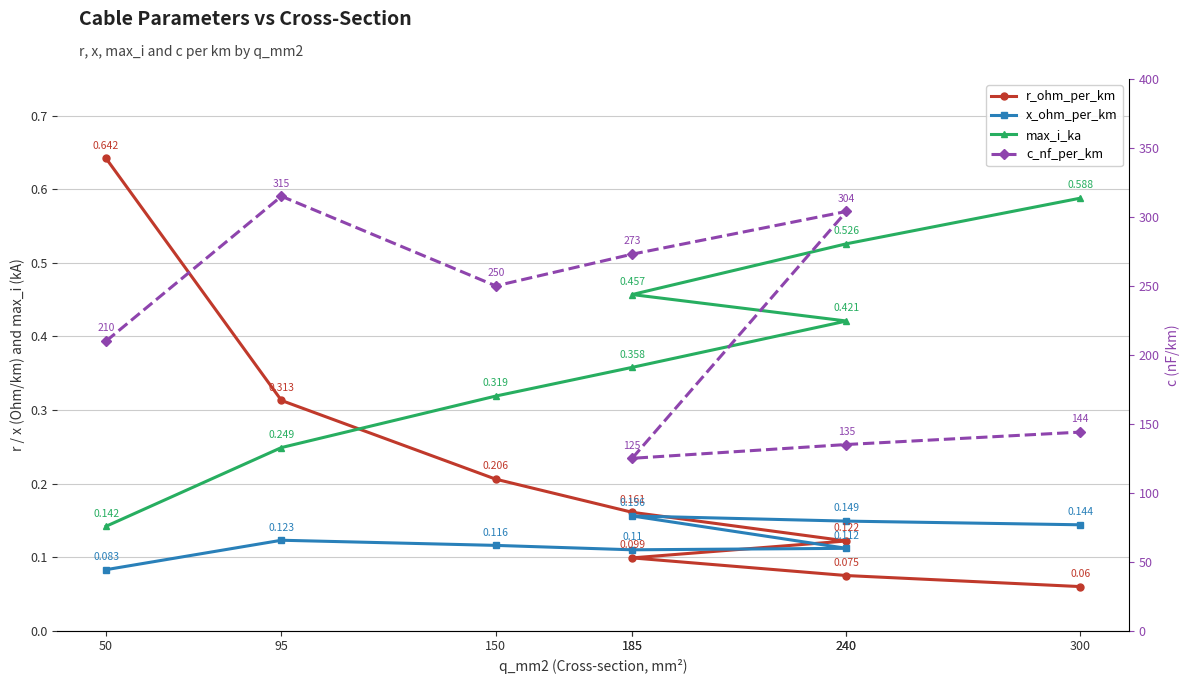

Rank the series by their maximum value, from lowest to highest.

x_ohm_per_km, max_i_ka, r_ohm_per_km, c_nf_per_km